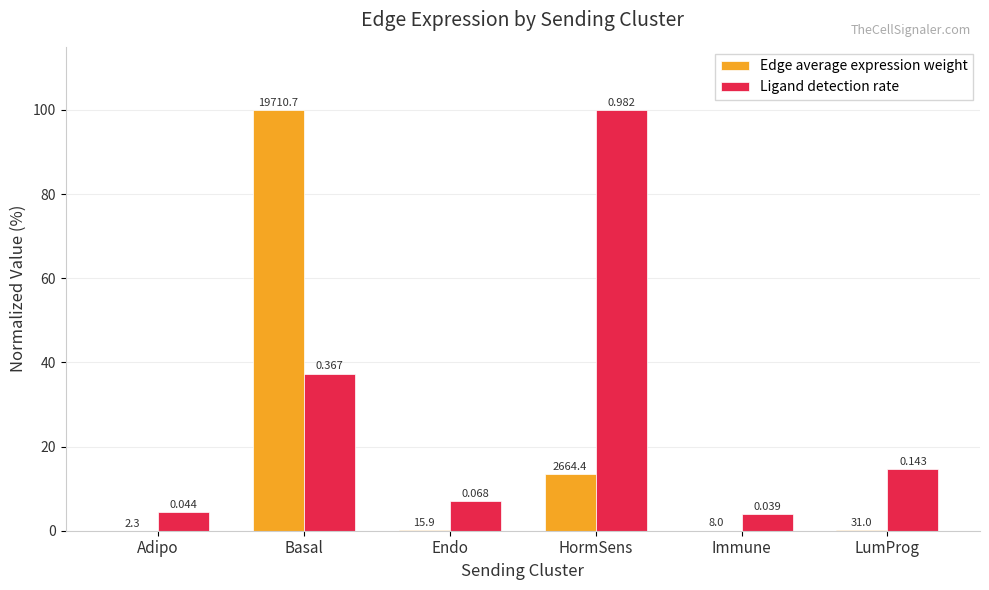

What position from the left is Immune?

5